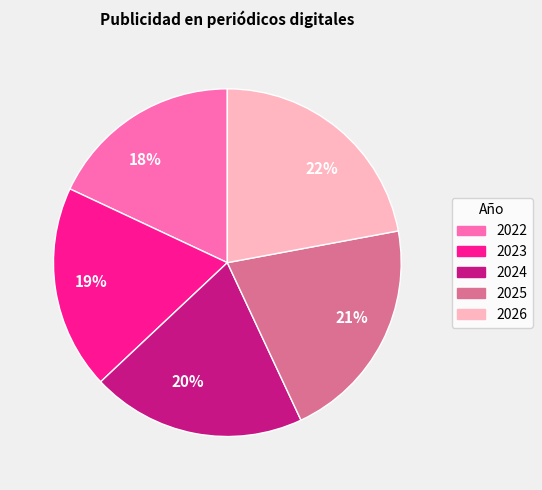

Approximately how many times larger is the value at 22% compared to 18%?

1.2